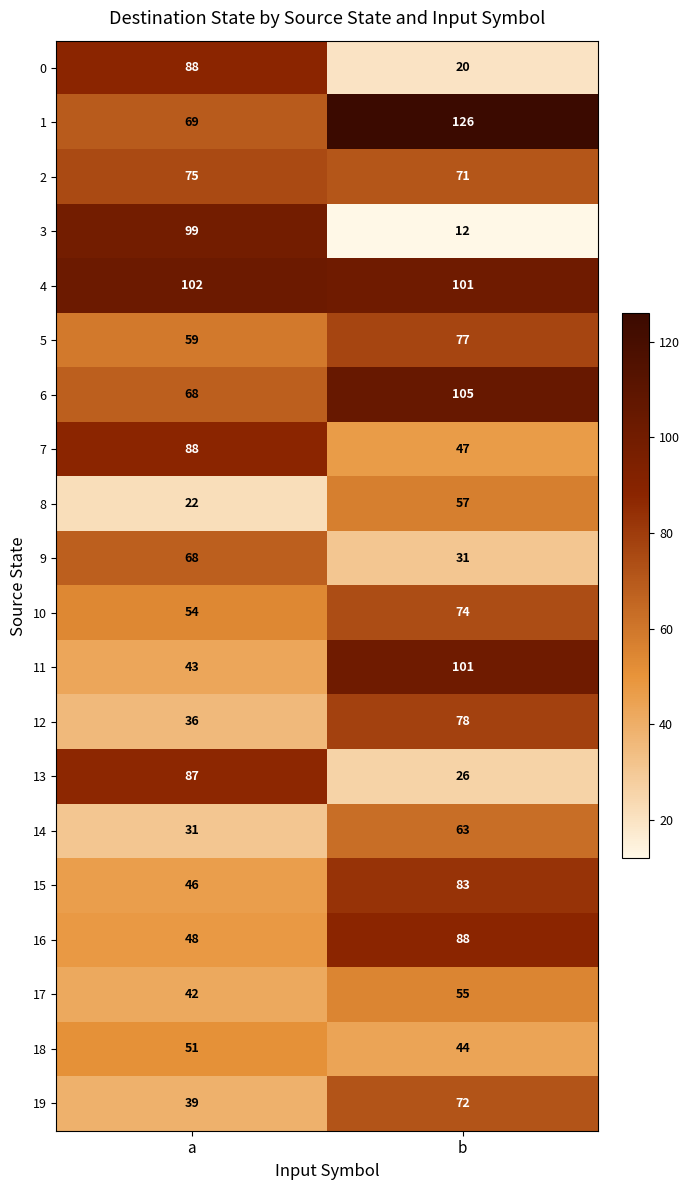

Where is 13 nearest to the value 56?

b